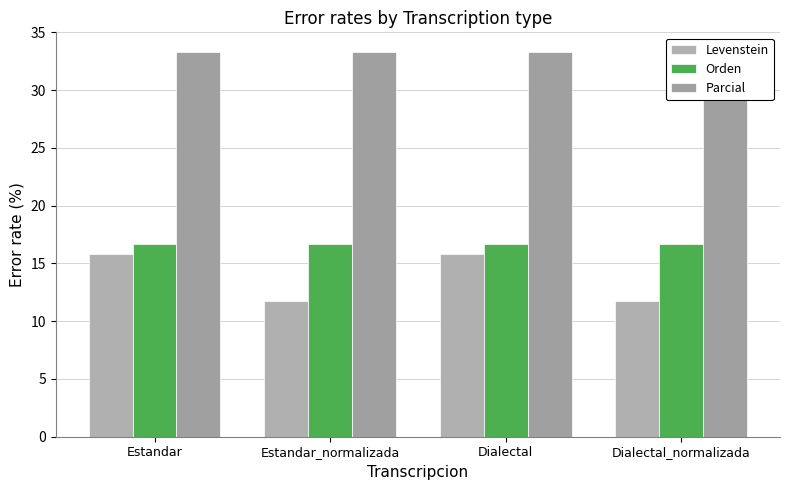

Reading left to right, extract all data points from this chart.

Levenstein: Estandar=15.8	Estandar_normalizada=11.8	Dialectal=15.8	Dialectal_normalizada=11.8
Orden: Estandar=16.7	Estandar_normalizada=16.7	Dialectal=16.7	Dialectal_normalizada=16.7
Parcial: Estandar=33.3	Estandar_normalizada=33.3	Dialectal=33.3	Dialectal_normalizada=33.3